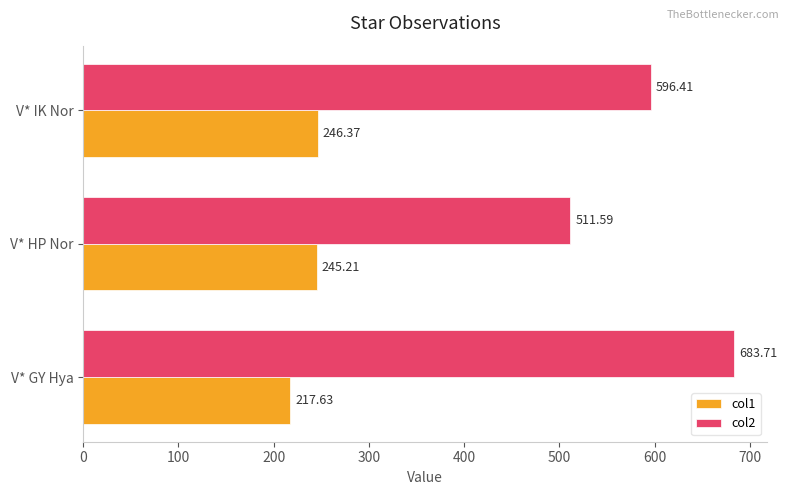

What are all the series names shown in the legend?

col1, col2